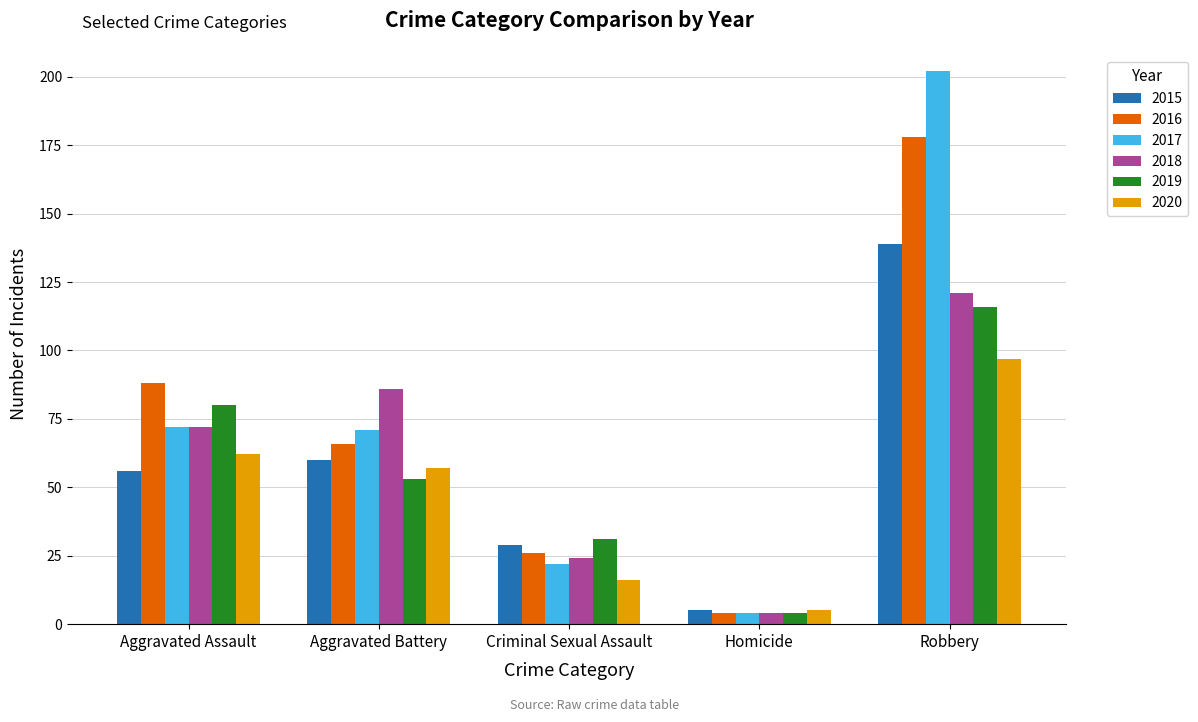

What is the sum of the 2019 values at Aggravated Assault and Robbery?

196